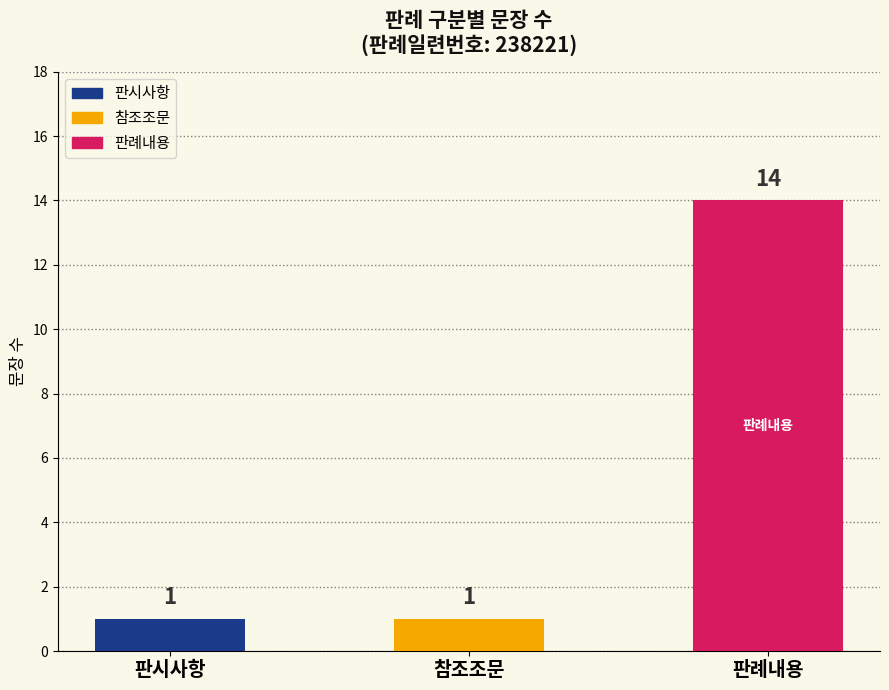

What is the sum of the values at 판시사항 and 참조조문?

2